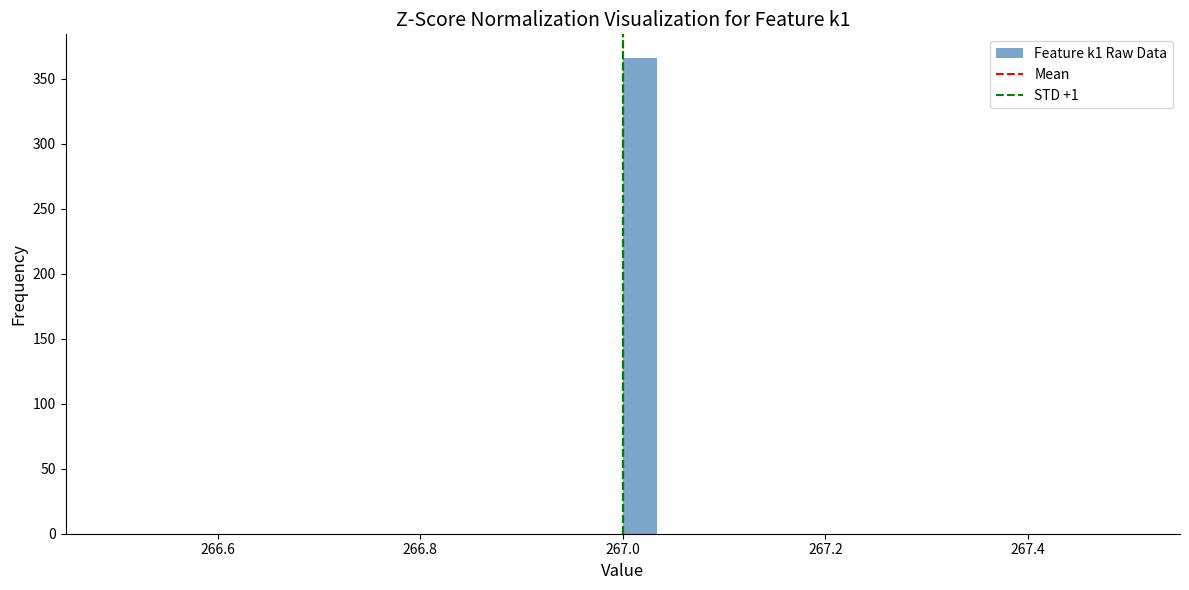

Around what value on the x-axis is the tallest bar? Give the approximate position of its centre, as read against the axis.

267.02